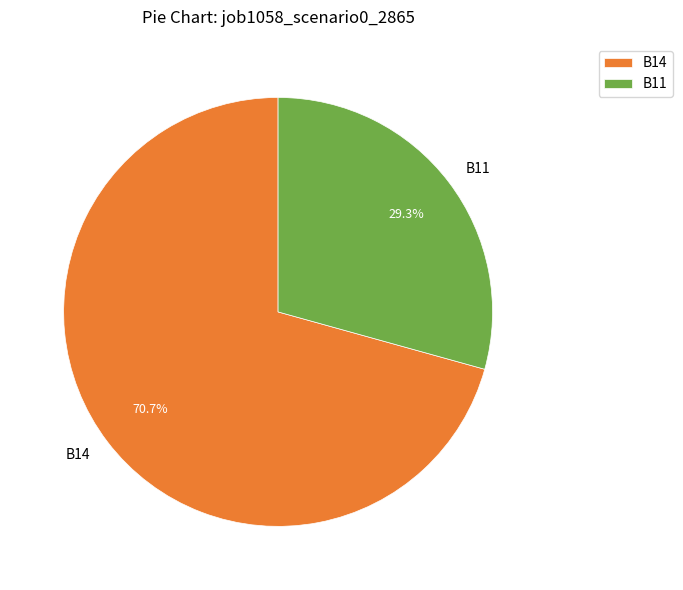

Is it true that B11 is 22% of the pie?

False